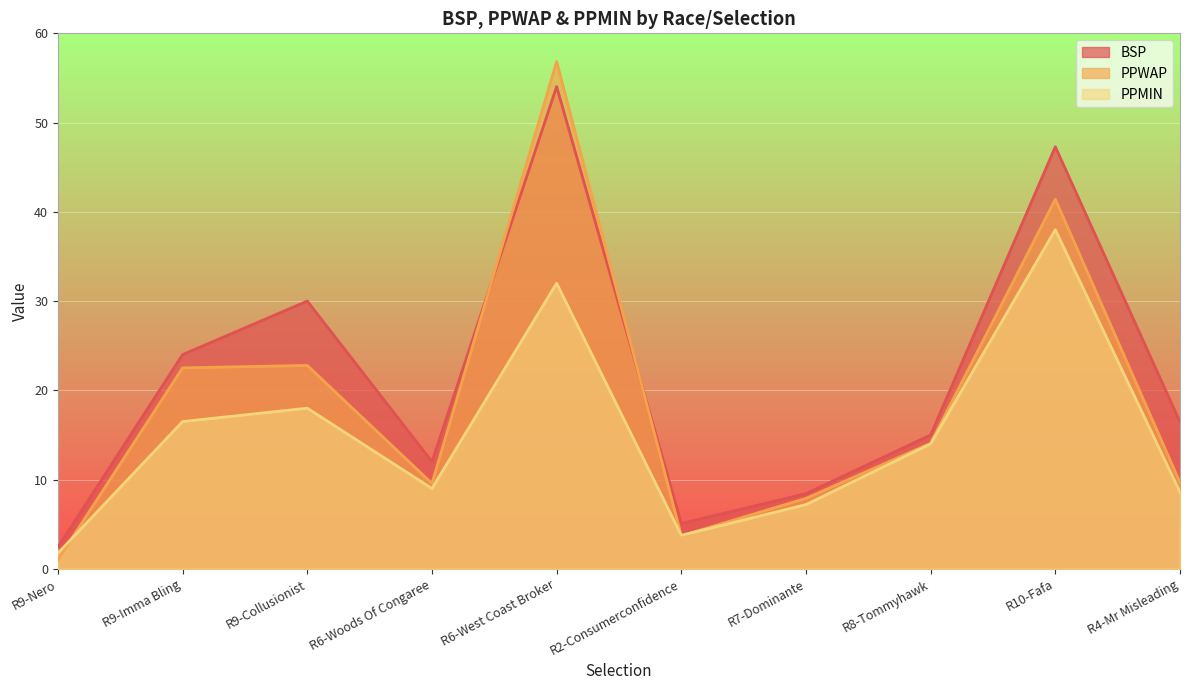

Reading left to right, list all the values displayed in this chart.

BSP: 2.4	24.0	30.0	12.0	54.0	5.1	8.4	15.0	47.3	16.4
PPWAP: 1.0	22.5	22.8	9.6	56.8	3.7	7.9	14.1	41.4	9.7
PPMIN: 1.8	16.5	18.0	9.0	32.0	3.8	7.2	14.0	38.0	8.6